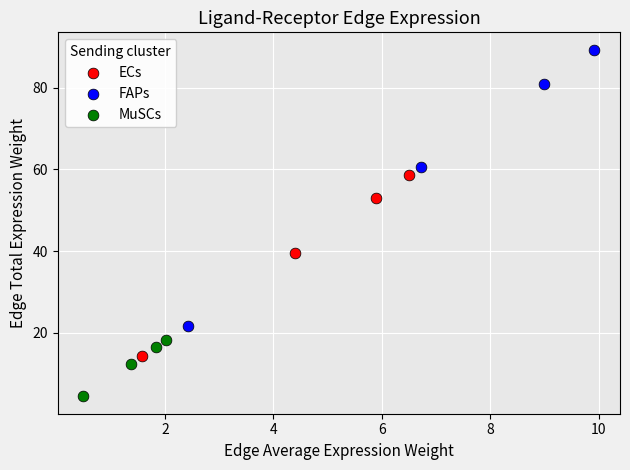

Which series has the widest spread of Y values?

FAPs